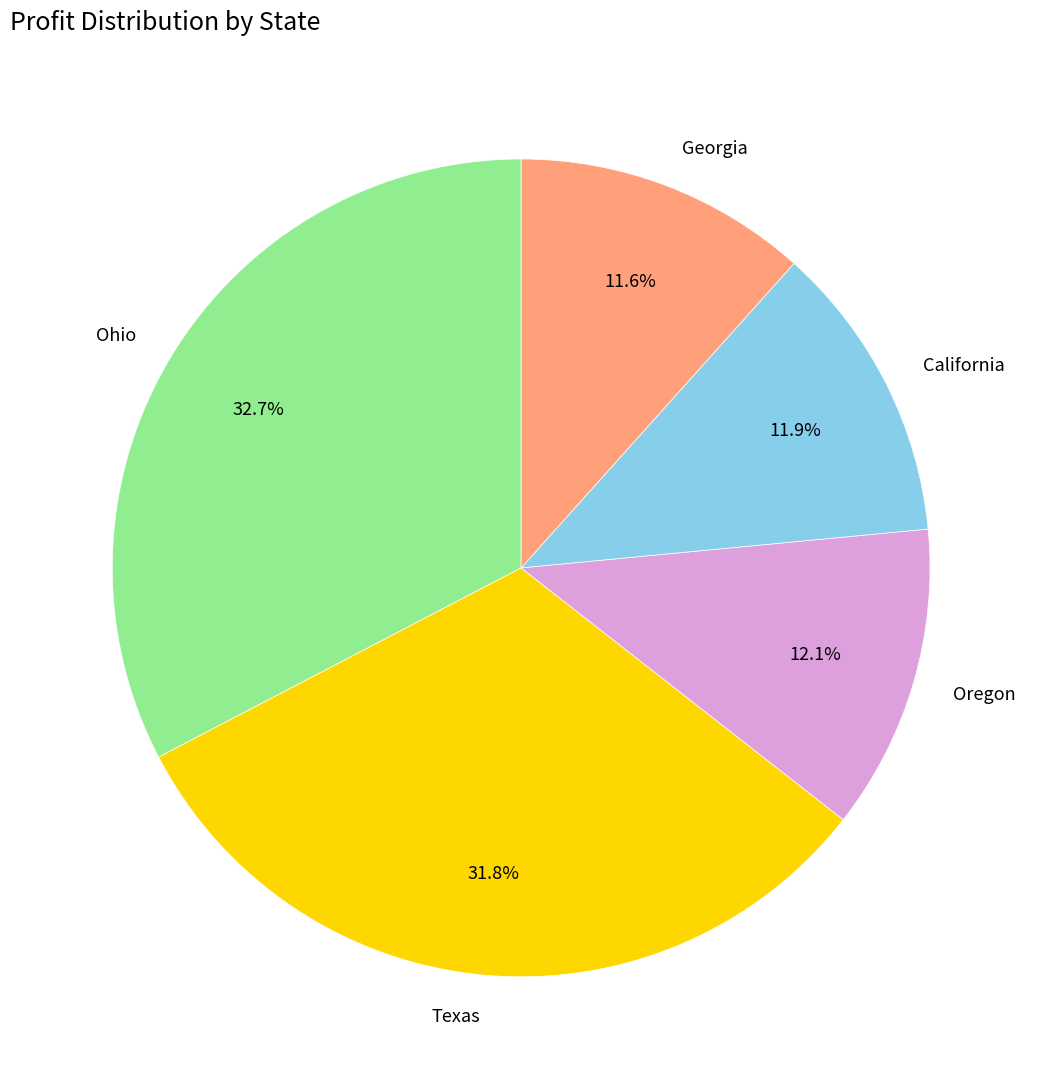

What is the ratio of the value at California to the value at Ohio?

0.4